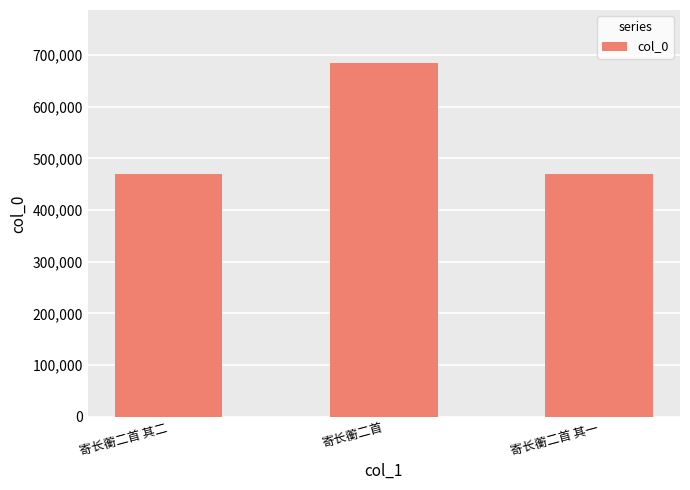

What is the difference between the maximum and minimum values?

213970